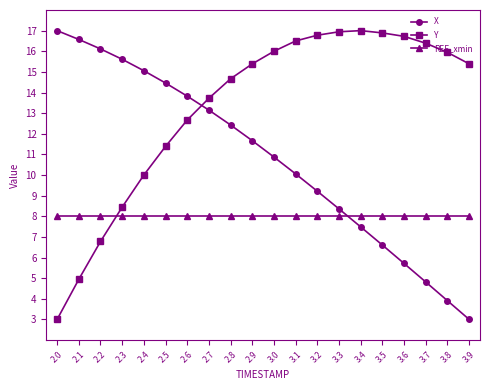

How many times do REF_xmin and Y cross each other?

1